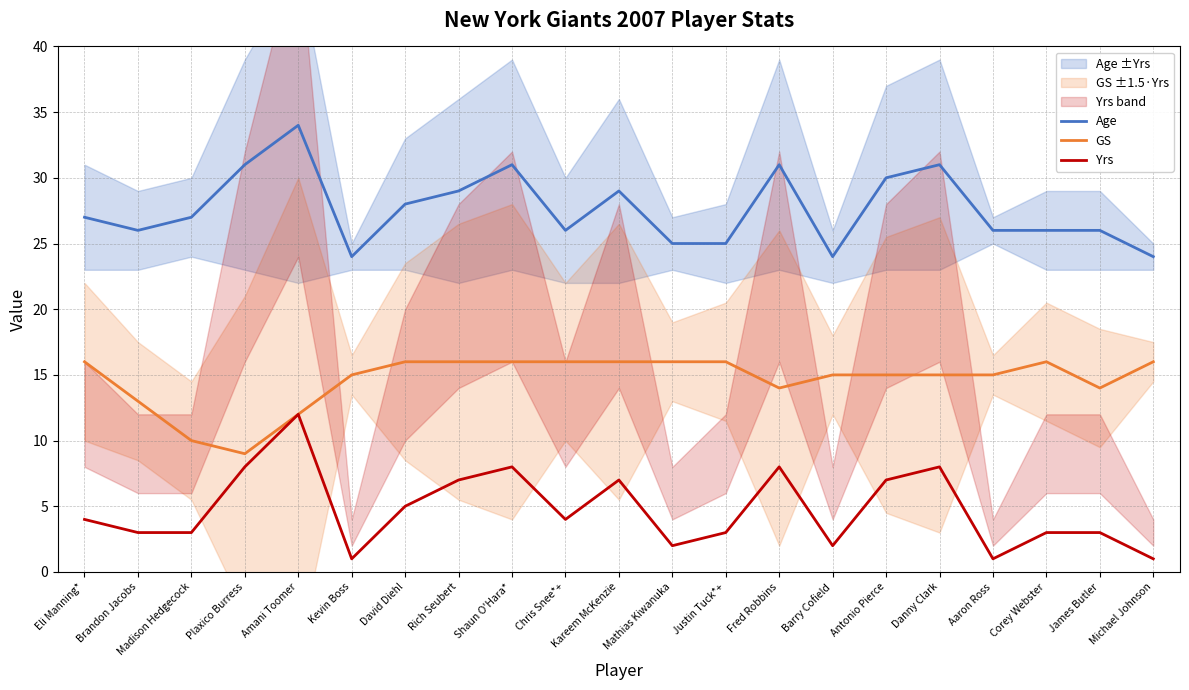

What is the label of the 15th point from the left?

Barry Cofield